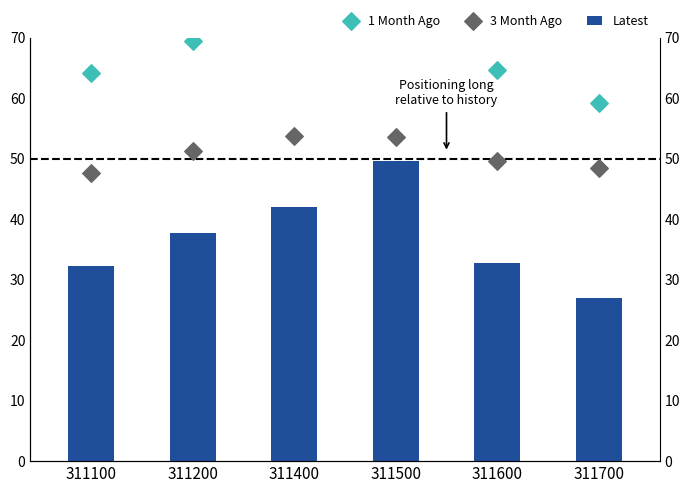

Which series reaches the minimum Y coordinate?

Latest